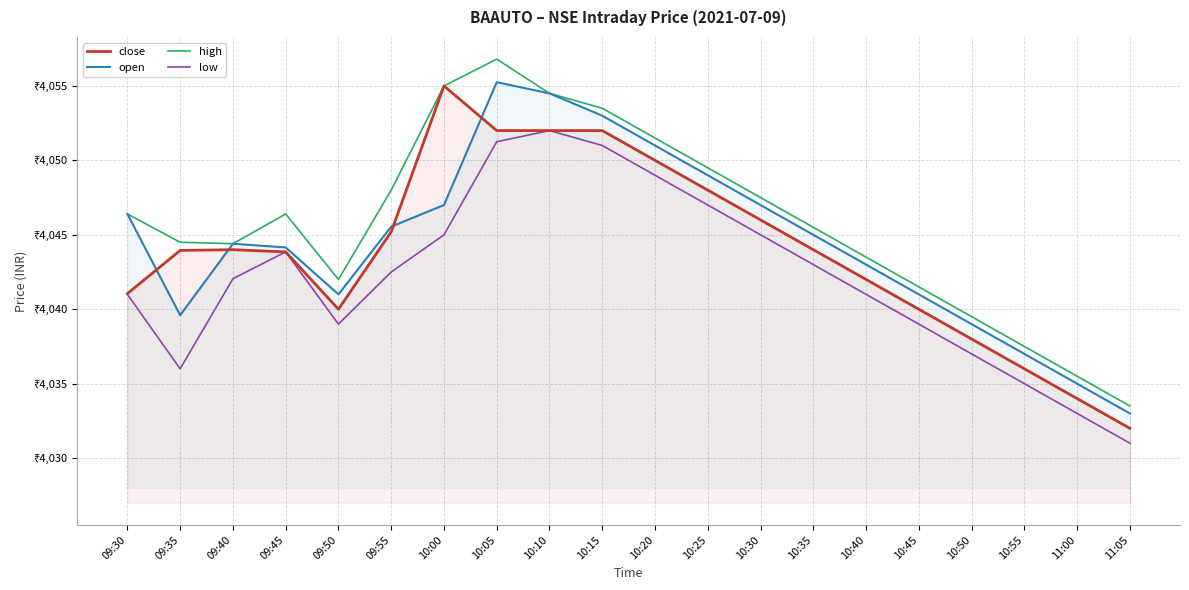

True or false: high has a value of 4054.5 at 10:10.

True